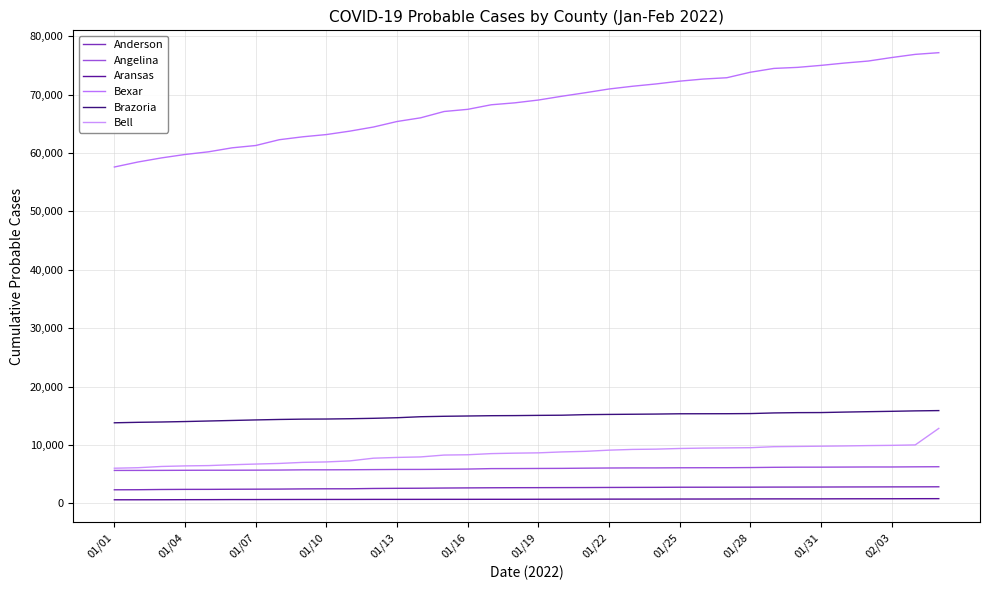

Does the chart have visible grid lines?

Yes